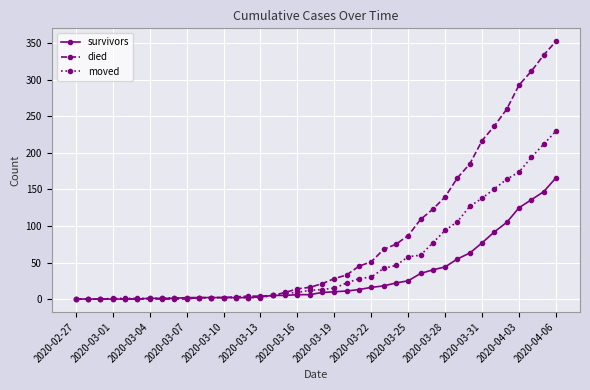

List the series in order of their peak value, highest first.

died, moved, survivors